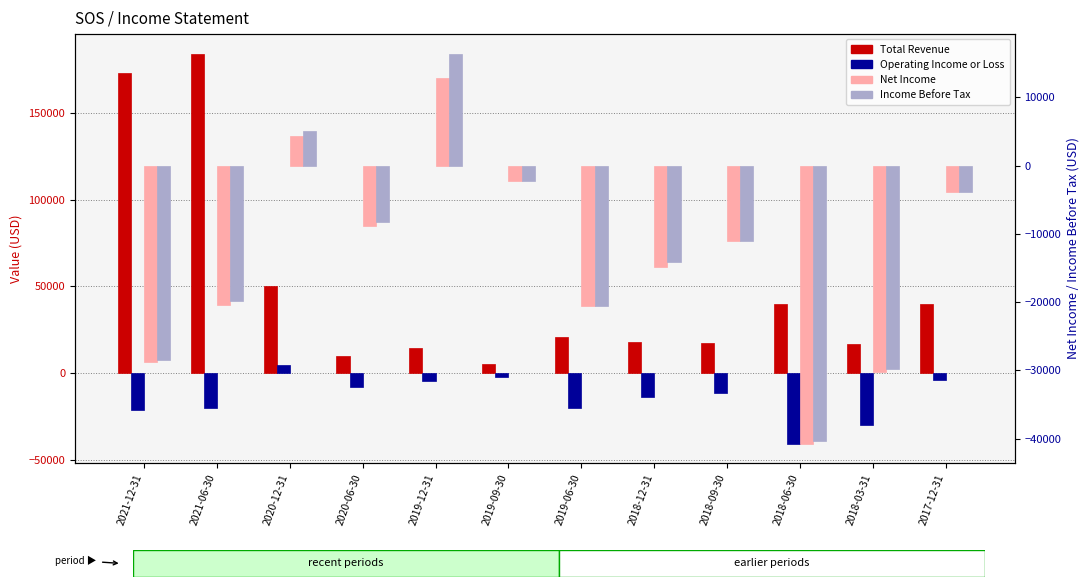

At how many categories does at least one series exceed -38356?

12